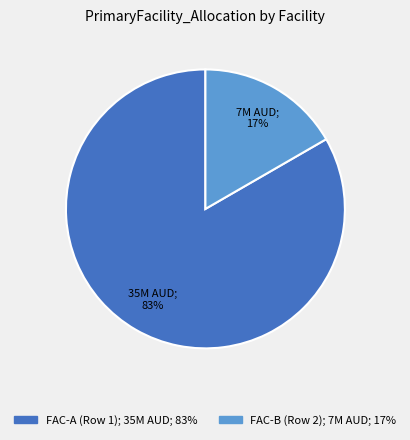

What percentage is the FAC-B (Row 2) slice, to the nearest percent?

17%